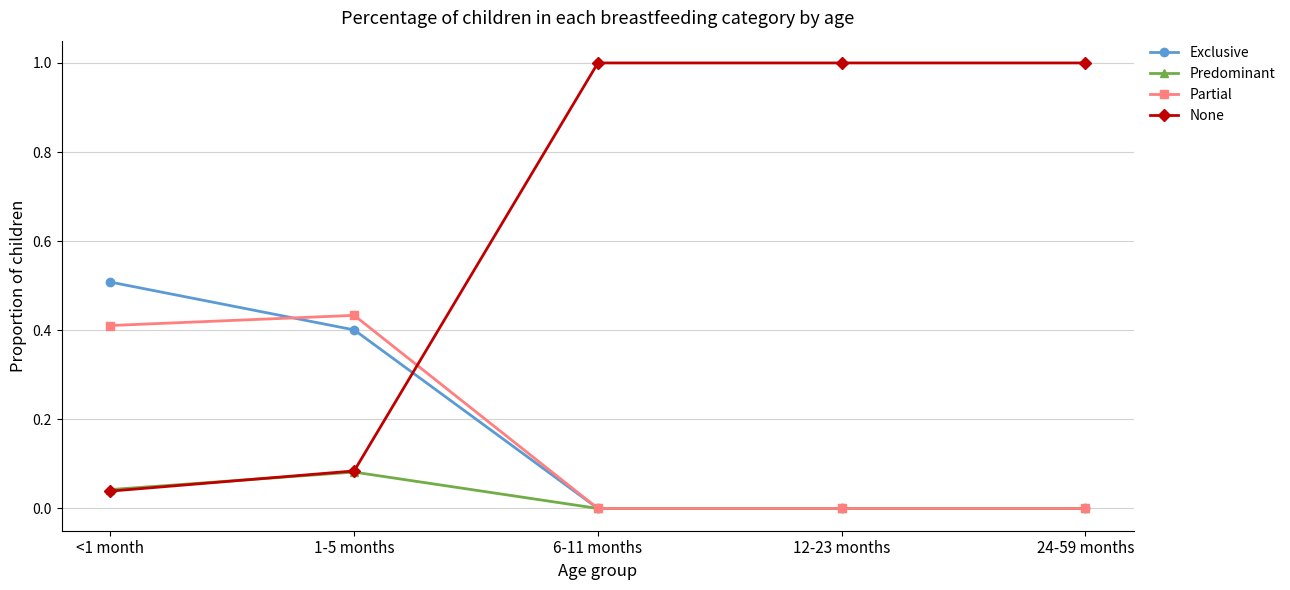

What is the average value of the Partial series?

0.2